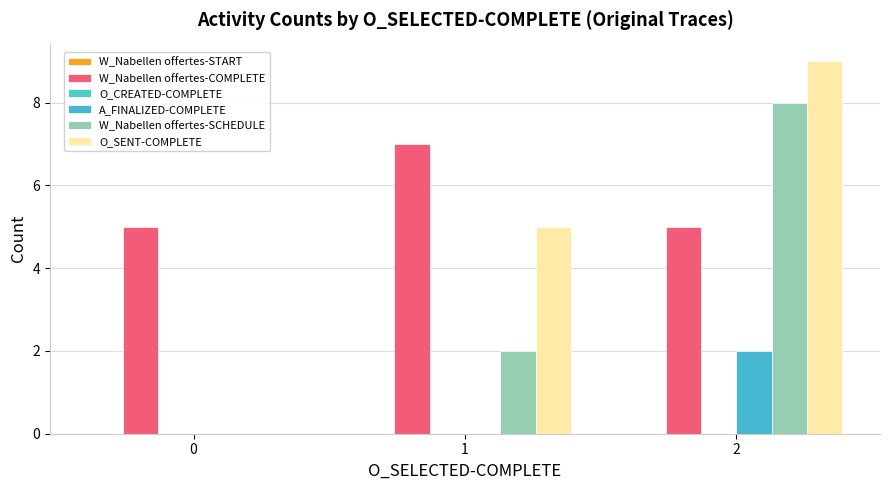

Which series has the largest range (max minus min)?

O_SENT-COMPLETE